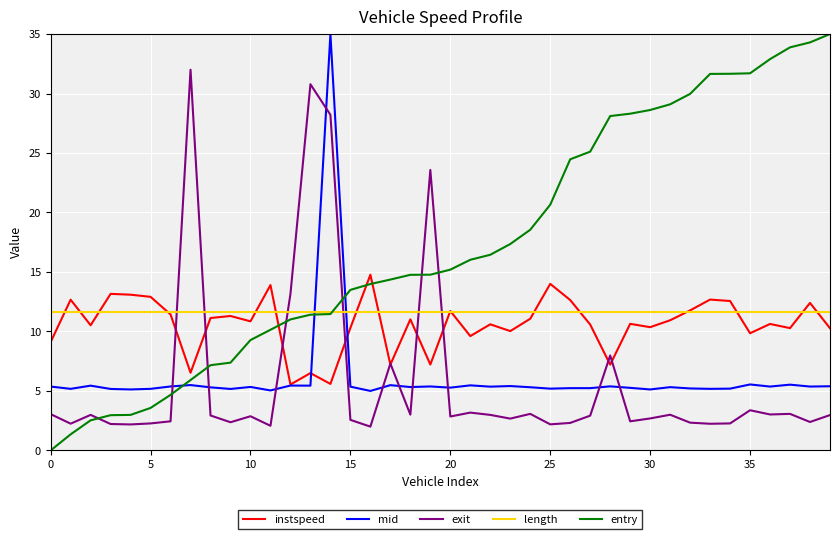

True or false: entry and instspeed intersect in this chart.

True